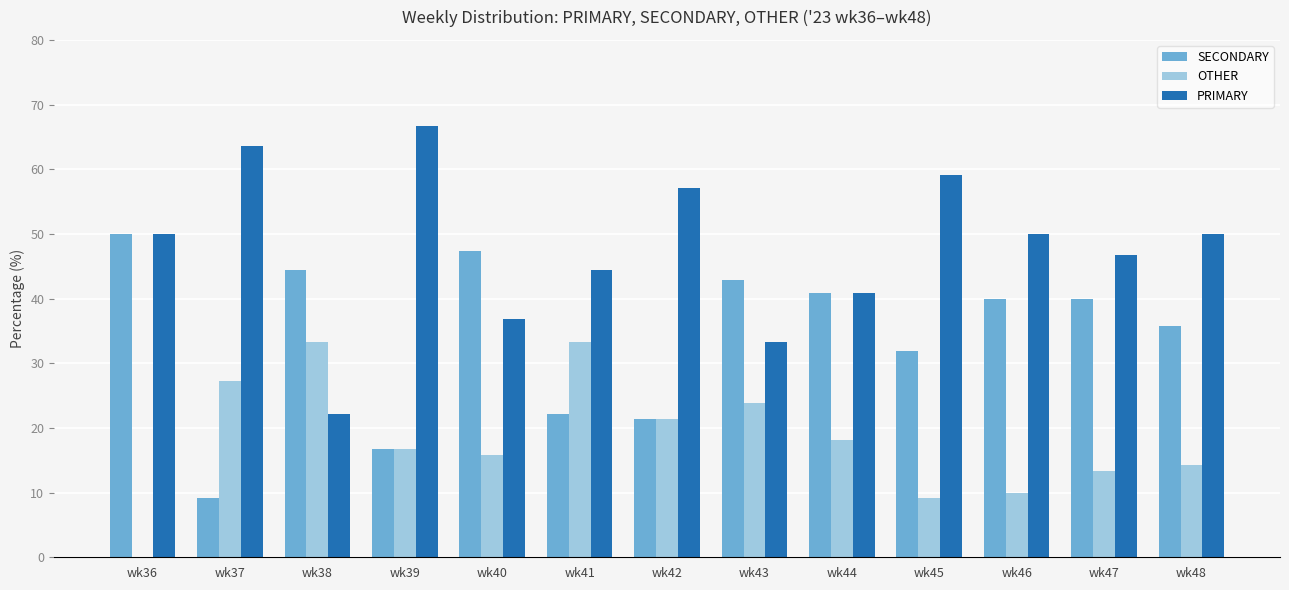

Reading left to right, list all the values displayed in this chart.

SECONDARY: 50.0	9.1	44.4	16.7	47.4	22.2	21.4	42.9	40.9	31.8	40.0	40.0	35.7
OTHER: 0.0	27.3	33.3	16.7	15.8	33.3	21.4	23.8	18.2	9.1	10.0	13.3	14.3
PRIMARY: 50.0	63.6	22.2	66.7	36.8	44.4	57.1	33.3	40.9	59.1	50.0	46.7	50.0